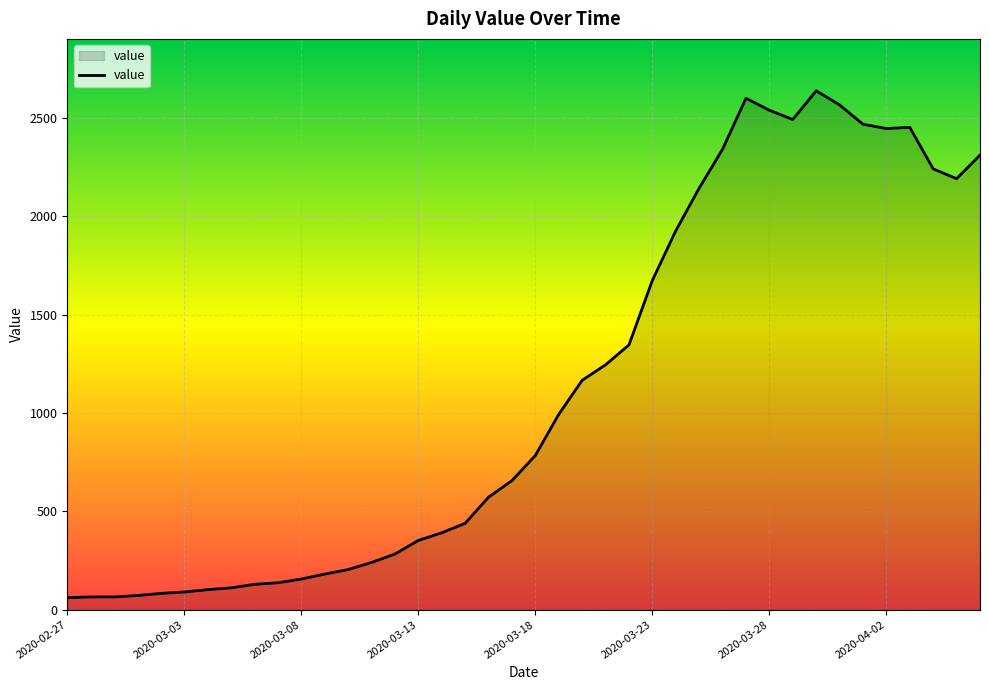

What is the minimum value shown in the chart?

61